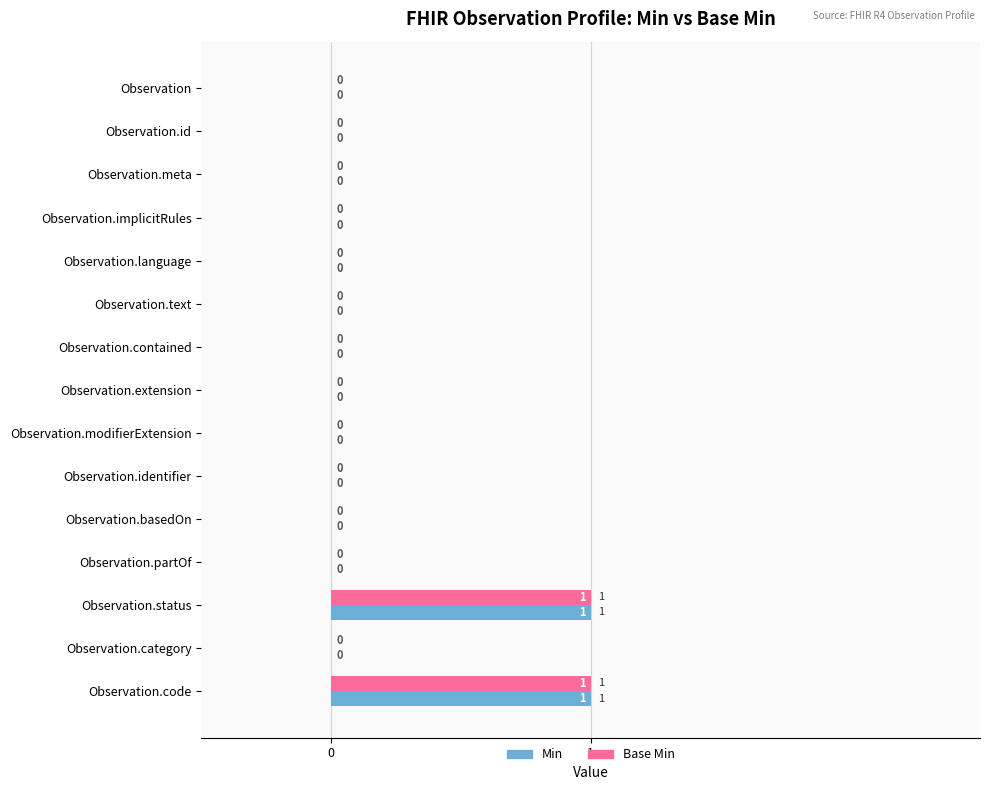

Is the value of Min at Observation.code greater than the value of Base Min at Observation.id?

Yes